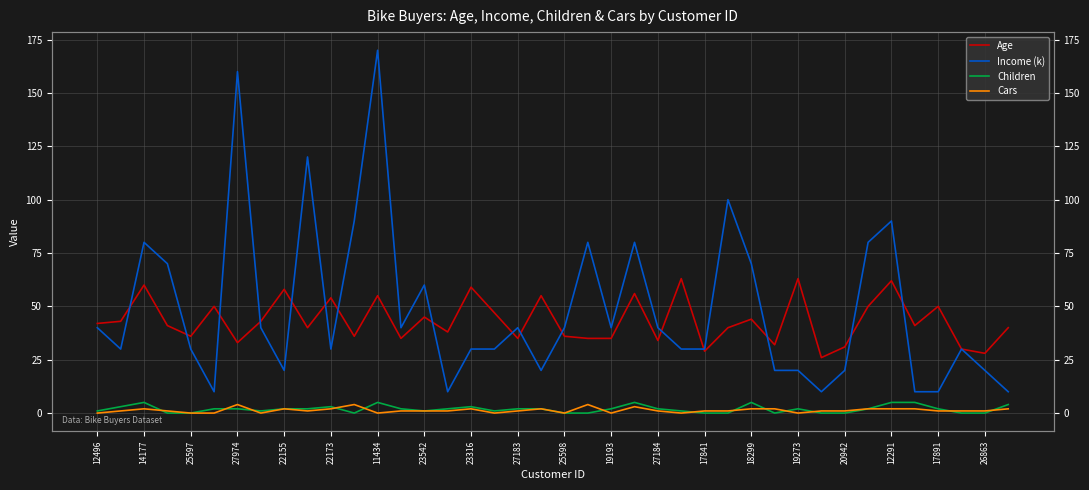

Count the number of categories in the chart.

40